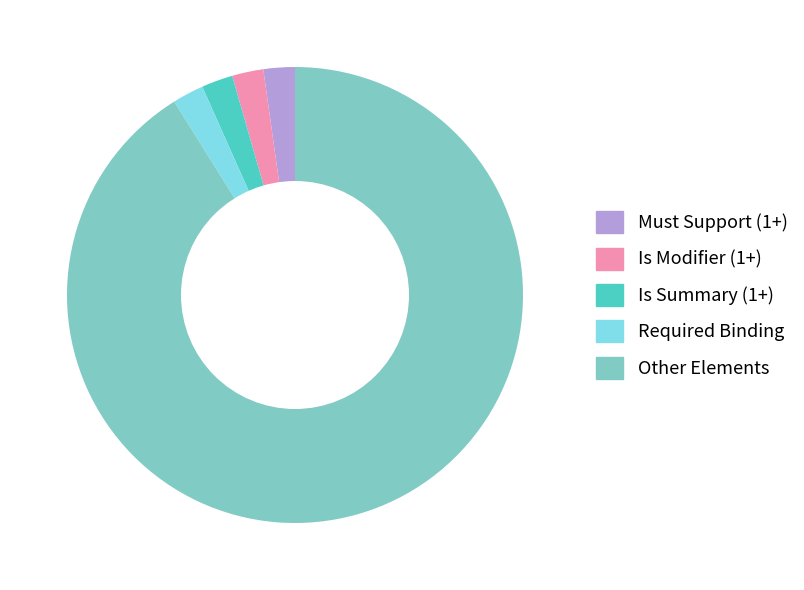

Is the sum of Other Elements and Must Support (1+) greater than half?

Yes